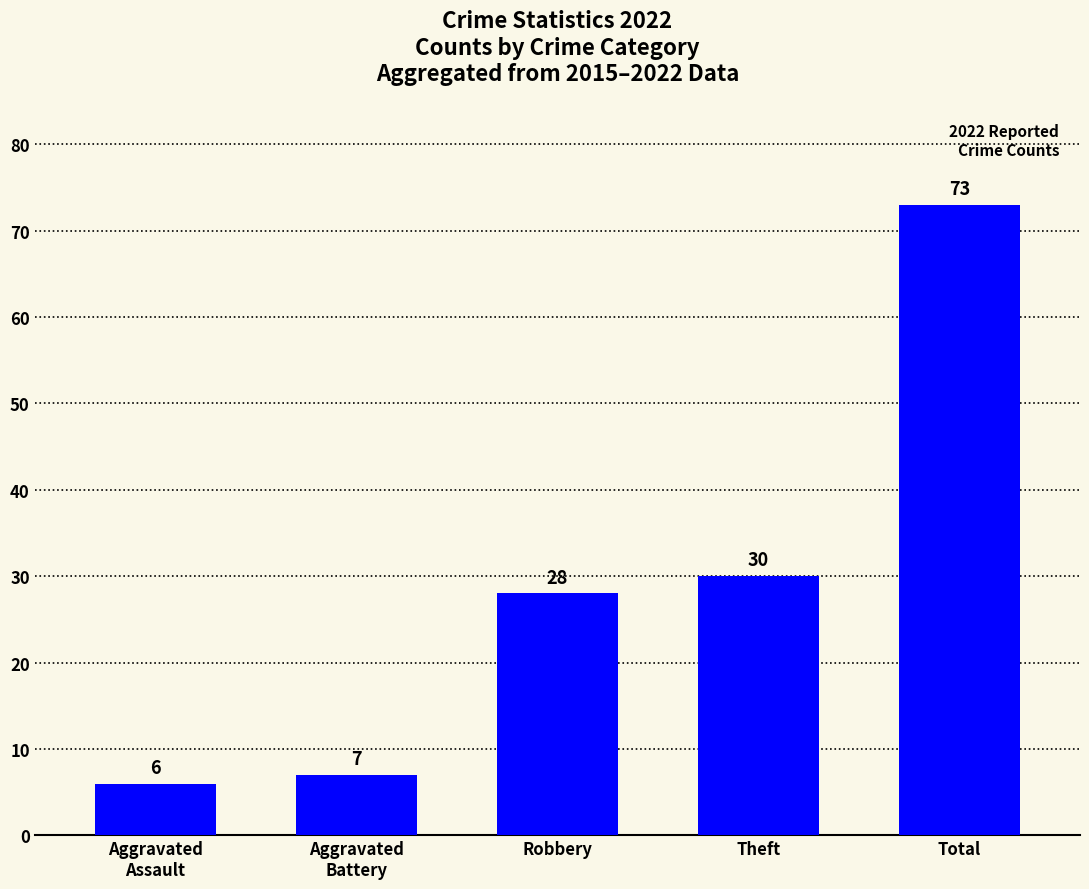

What is the change in value from Robbery to Total?

+45